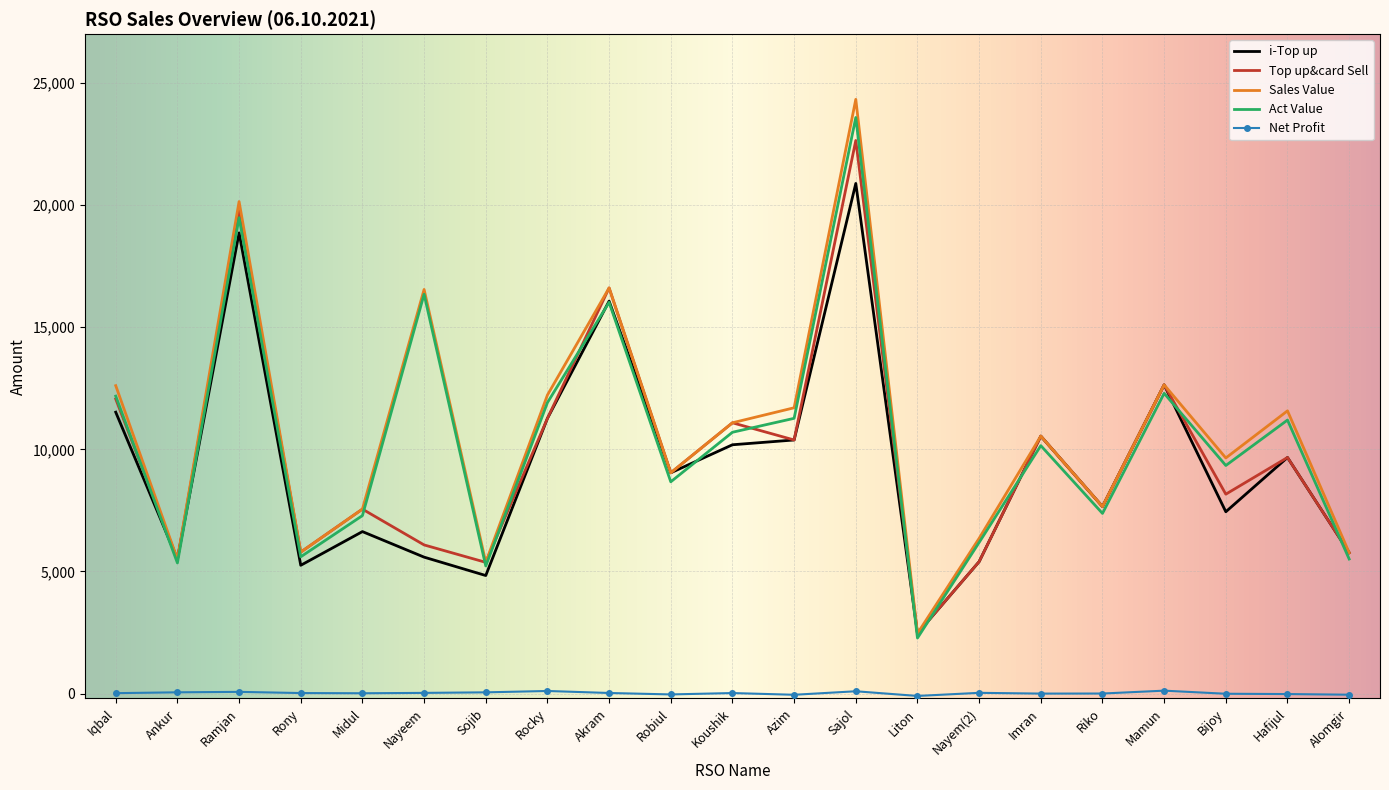

Which series has the widest spread of values?

Sales Value